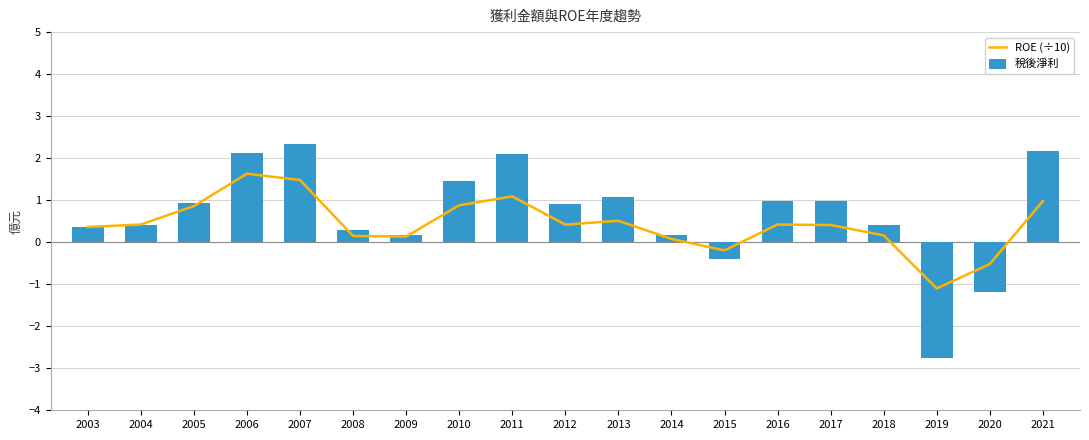

What are all the series names shown in the legend?

ROE (÷10), 稅後淨利